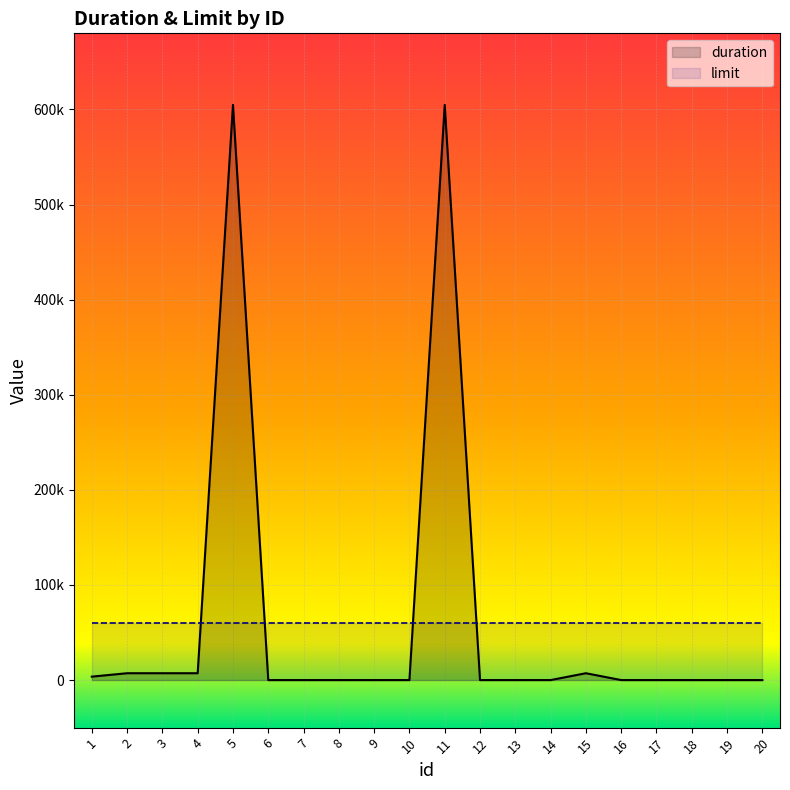

Reading left to right, extract all data points from this chart.

1=3600	2=7200	3=7200	4=7200	5=604800	6=0	7=0	8=0	9=0	10=0	11=604800	12=0	13=0	14=0	15=7200	16=0	17=0	18=0	19=0	20=0